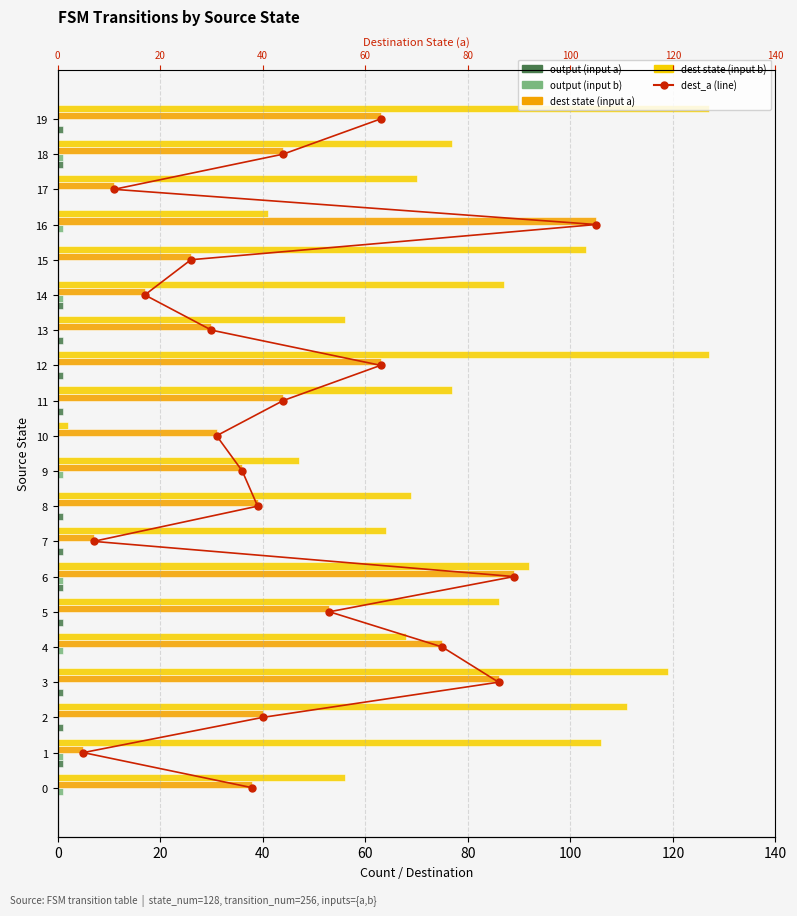

How many positive values does the input_b series have?

8